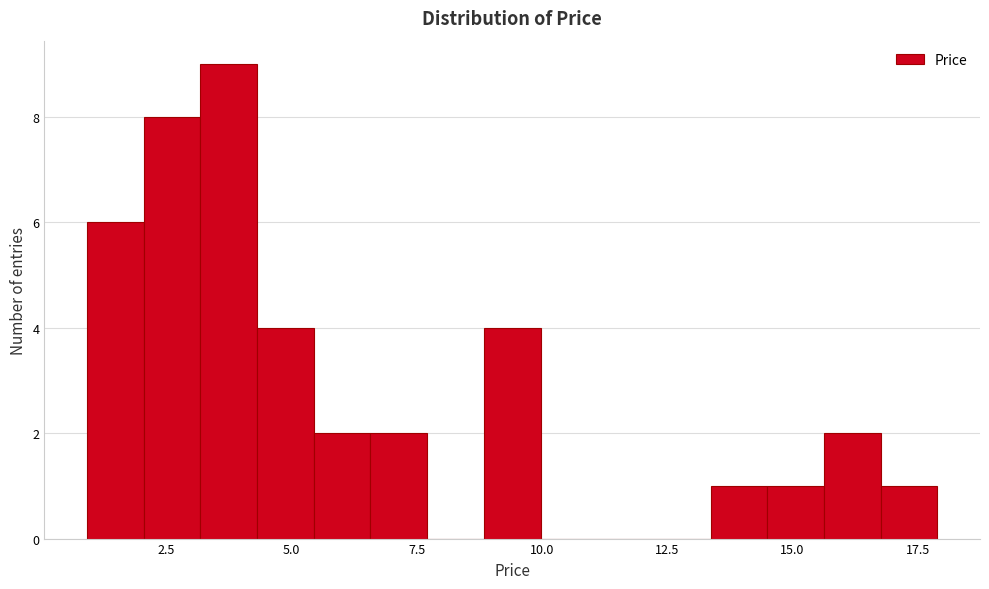

Around what value on the x-axis is the tallest bar? Give the approximate position of its centre, as read against the axis.

3.5